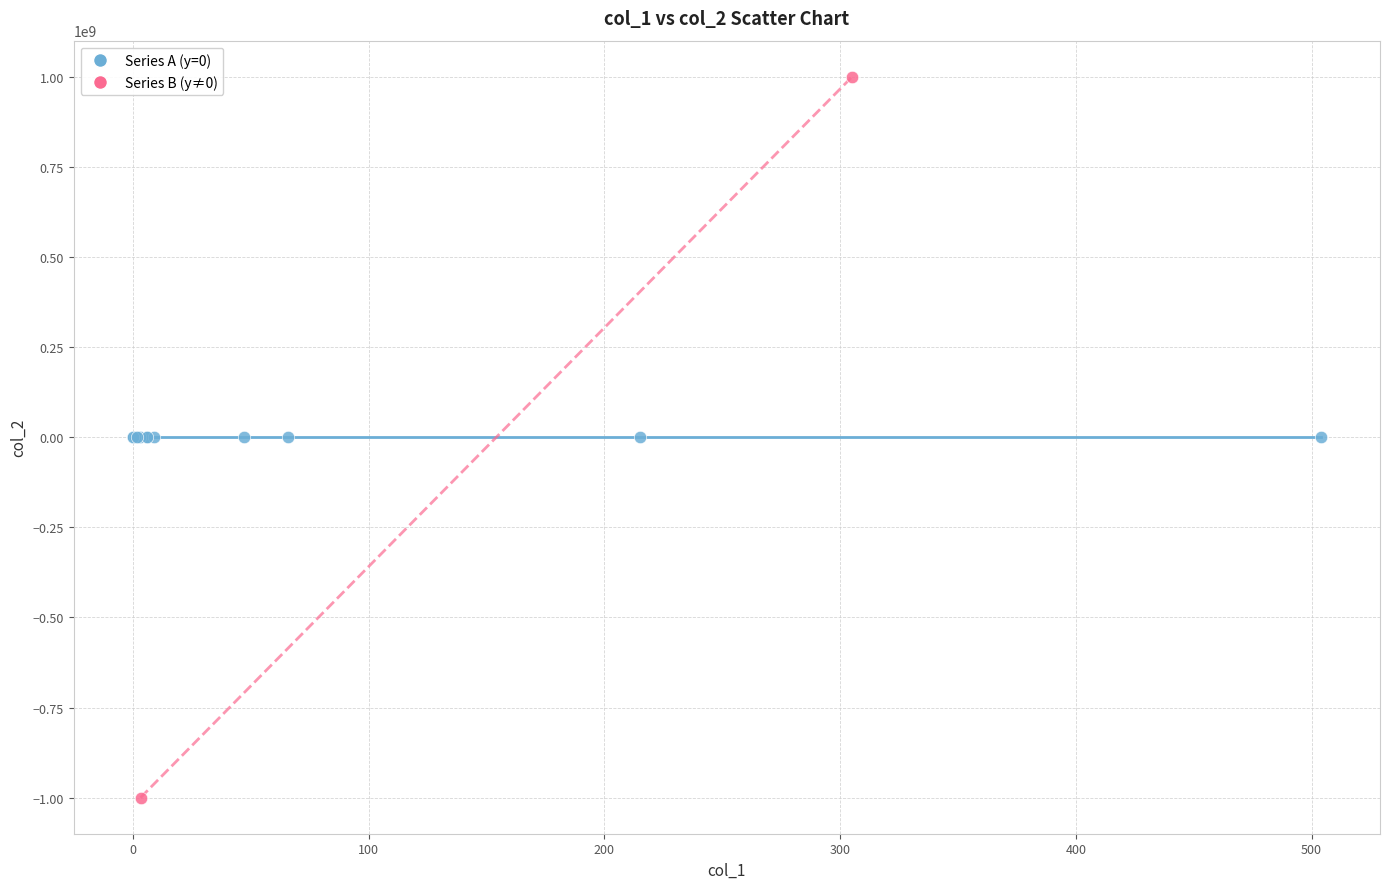

What are all the series names shown in the legend?

Series A (y=0), Series B (y≠0)